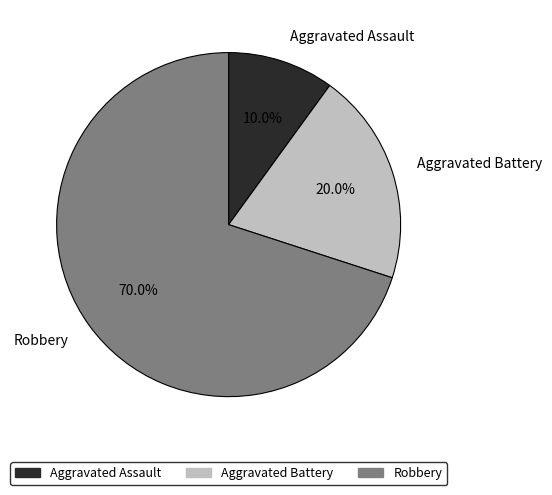

To the nearest percent, what portion does Robbery represent?

70%